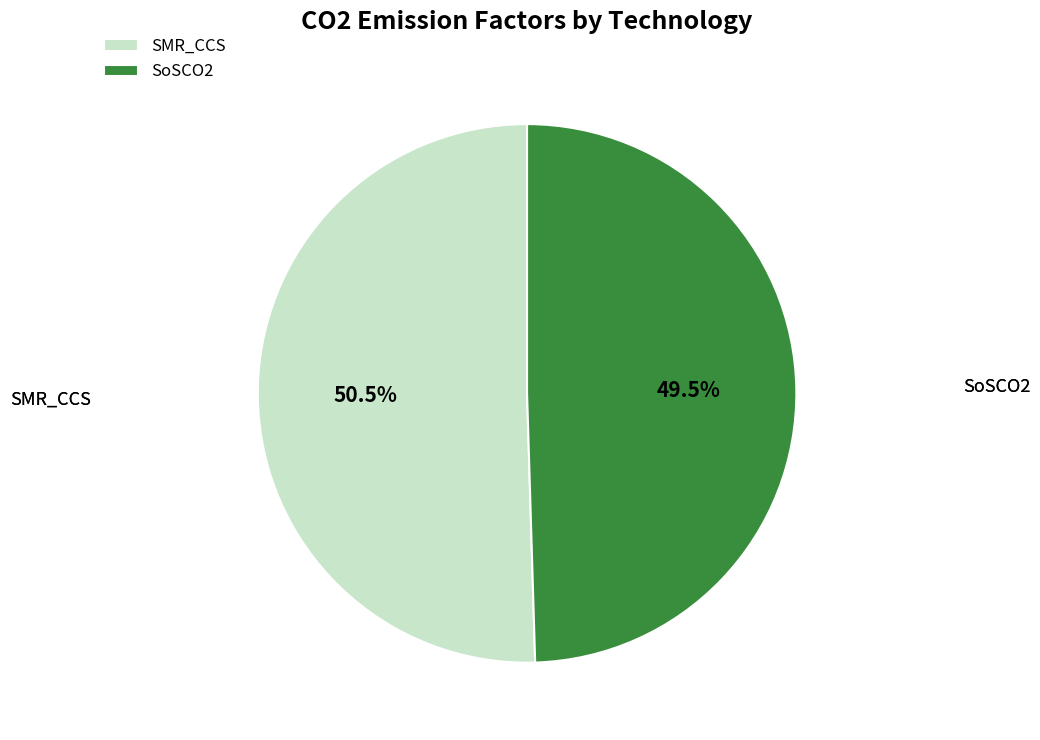

Which slice is the smallest?

SoSCO2